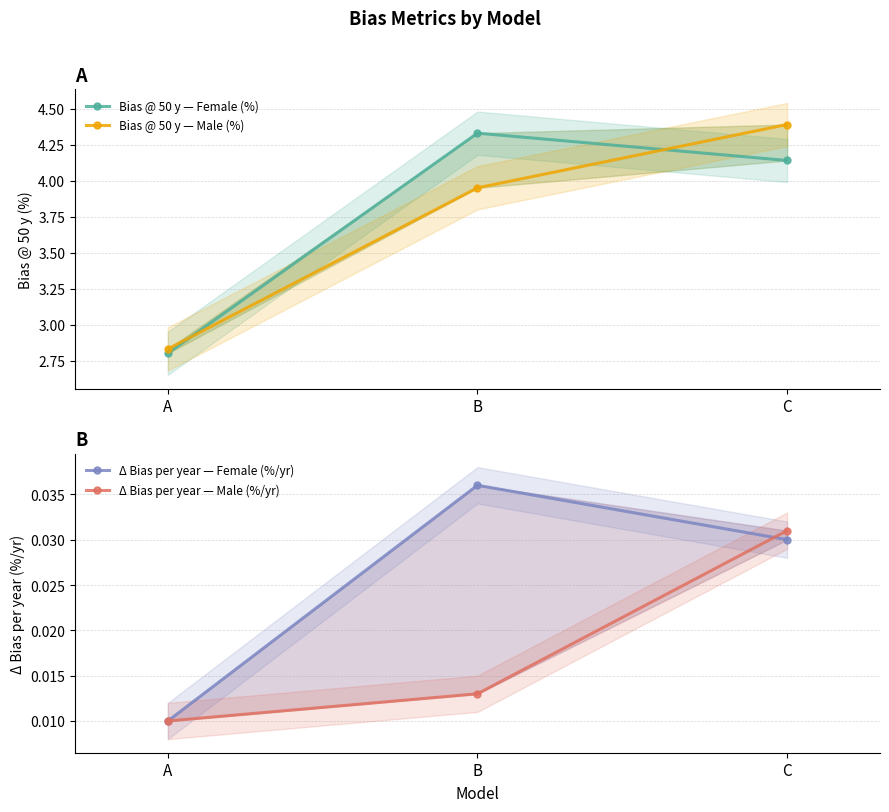

Count the Δ Bias per year — Male (%/yr) values in the range 0 to 1.

3